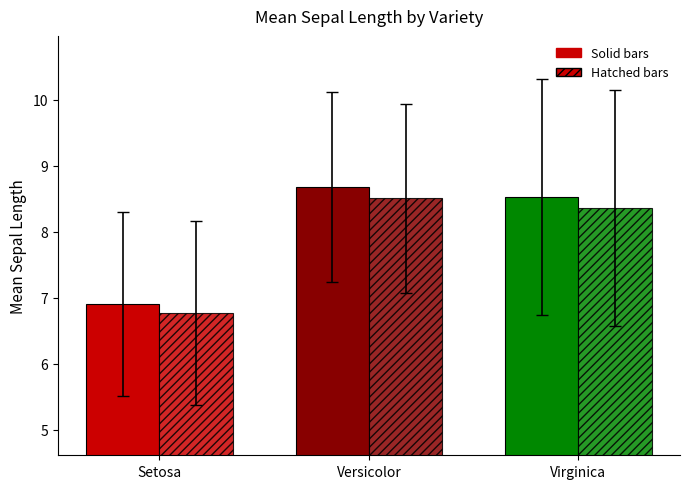

How many bars are there in total?

6